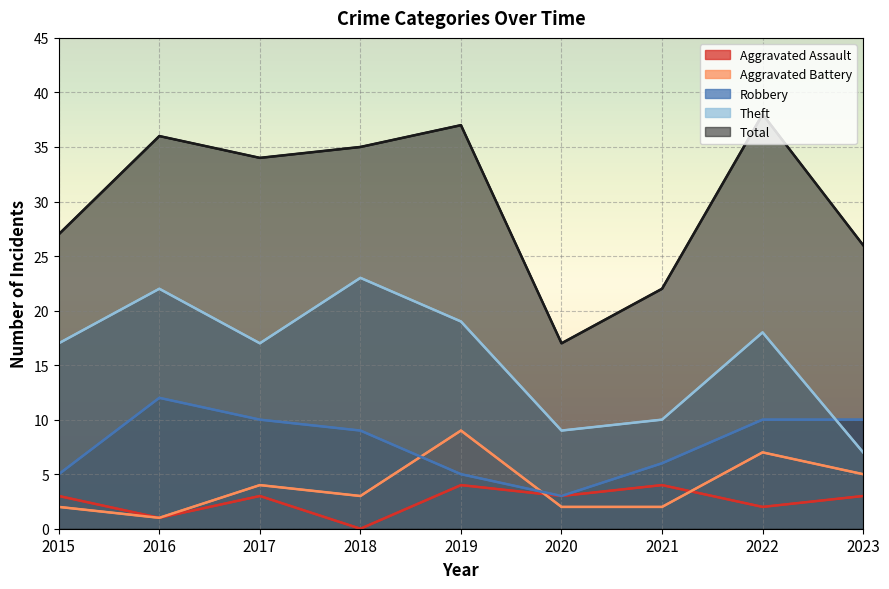

What is the maximum value shown in the chart?

38